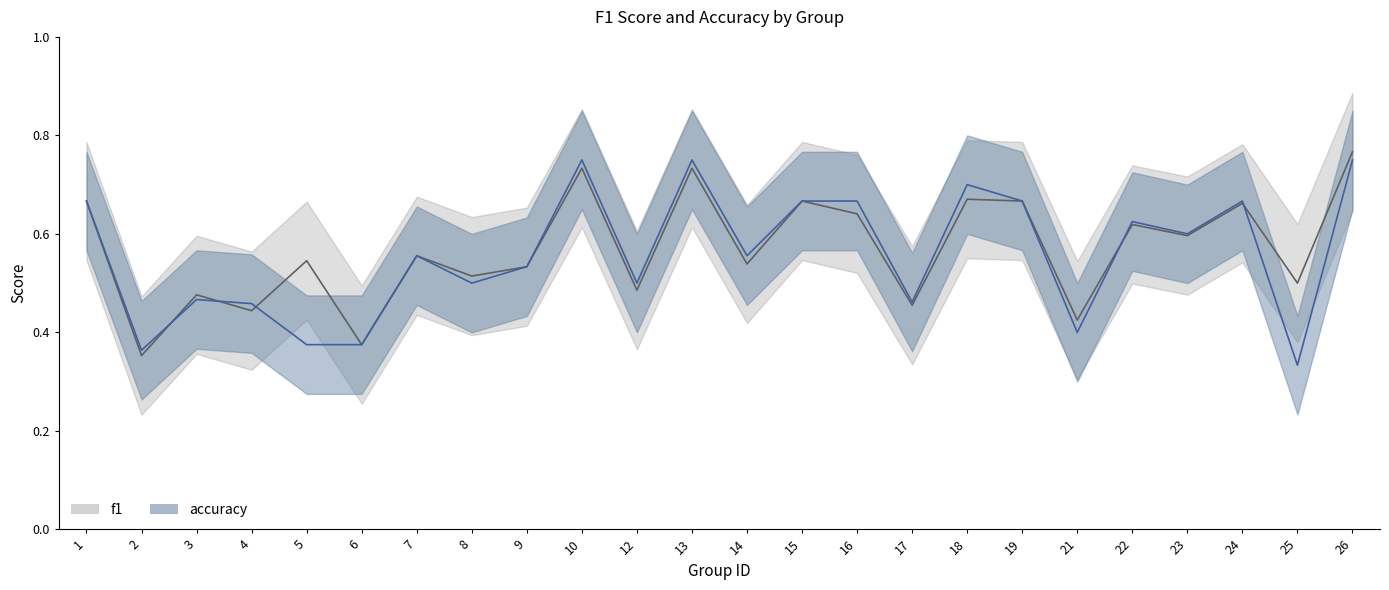

What is the highest value of the f1 series?

0.8